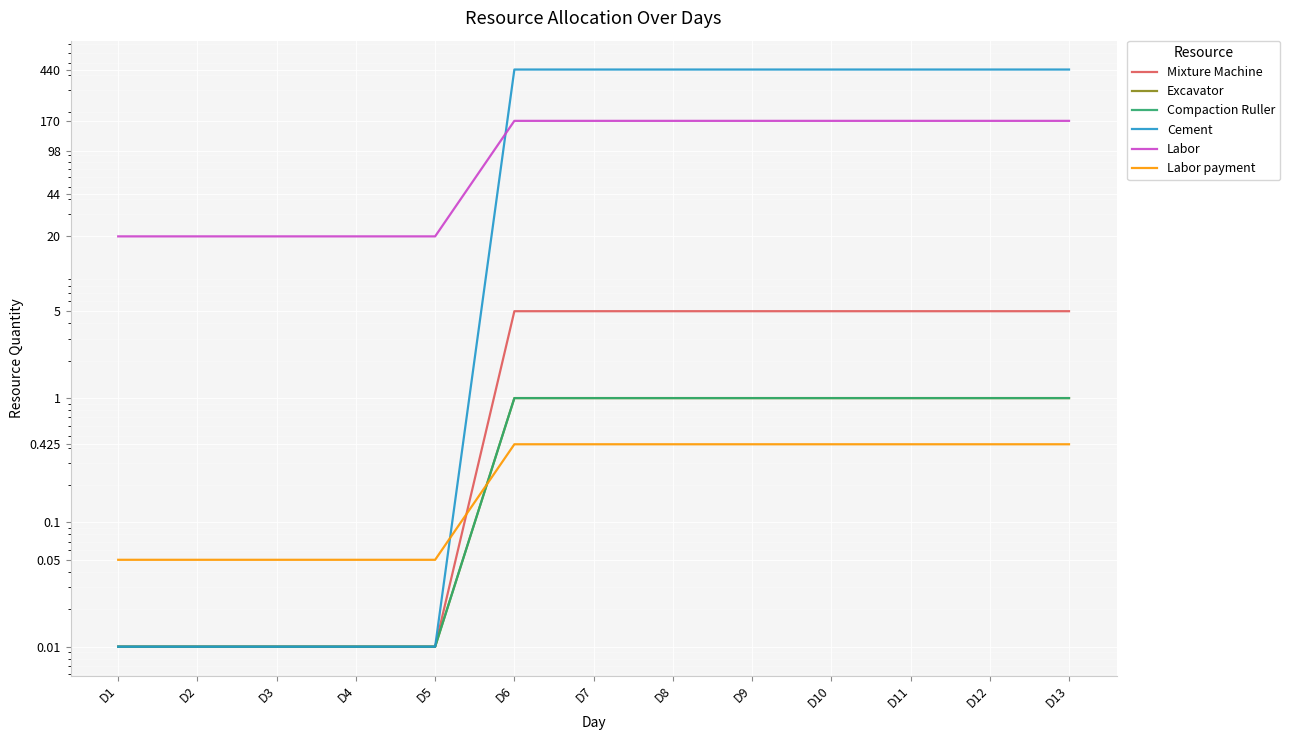

What is the difference between the maximum and second lowest values in the Cement series?

440.0